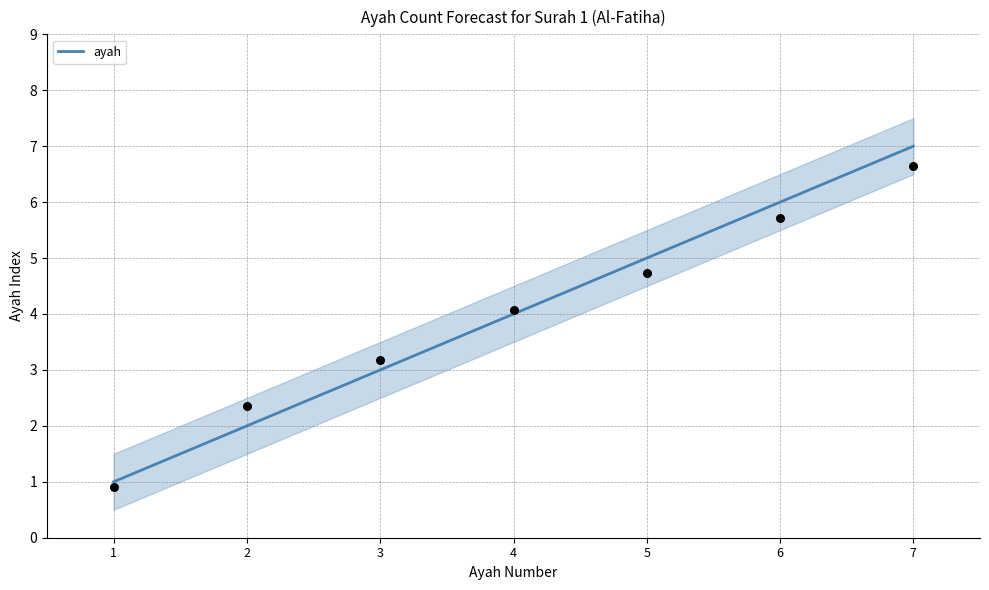

Approximately how many times larger is the value at 3 compared to 5?

0.6